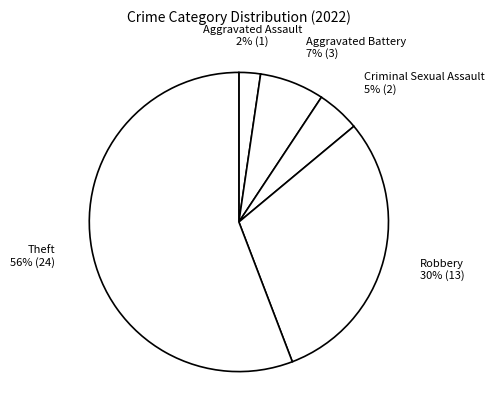

Is there a majority slice in this chart?

Yes